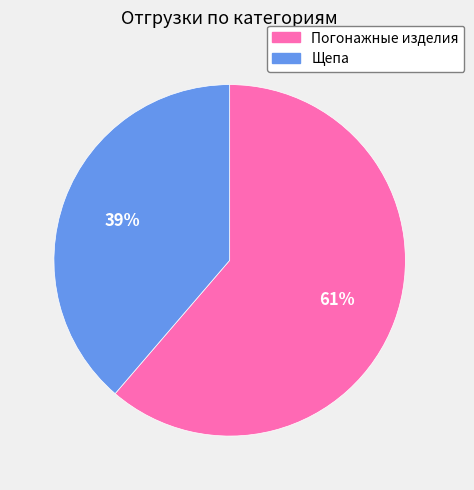

Which has a higher value, Погонажные изделия or Щепа?

Погонажные изделия